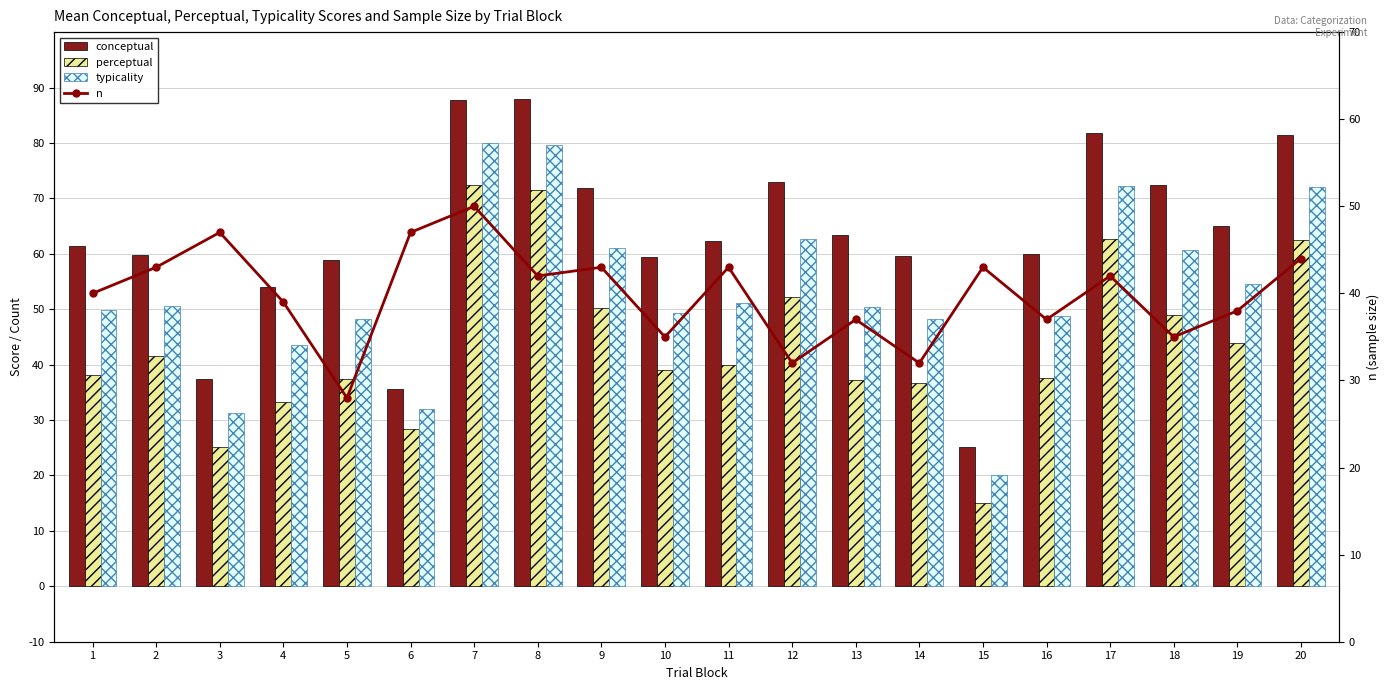

At which category is the sum across all series the highest?

7